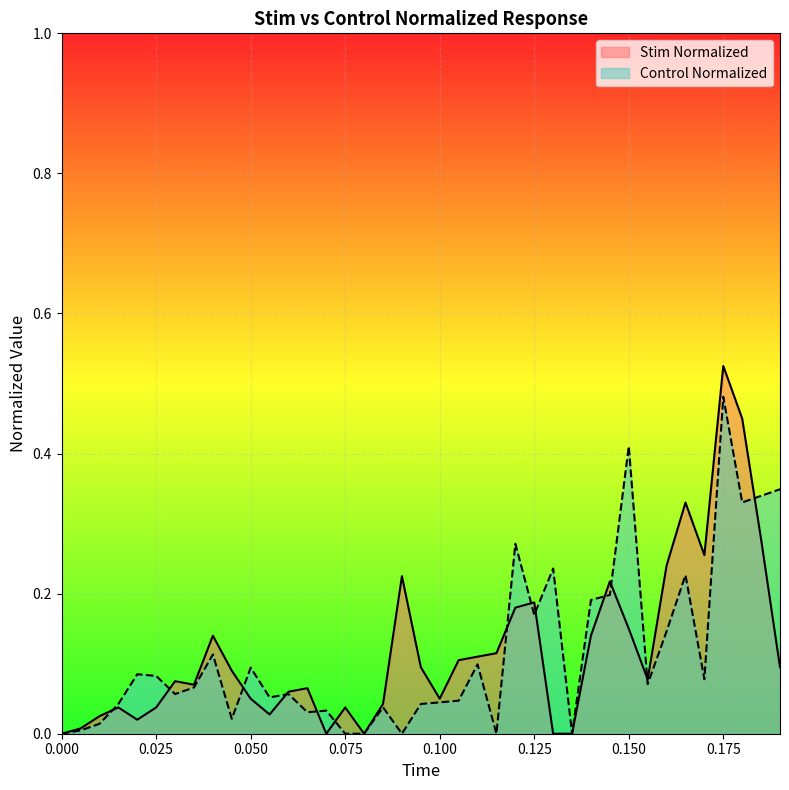

What is the average value of the Stim Normalized series?

0.1